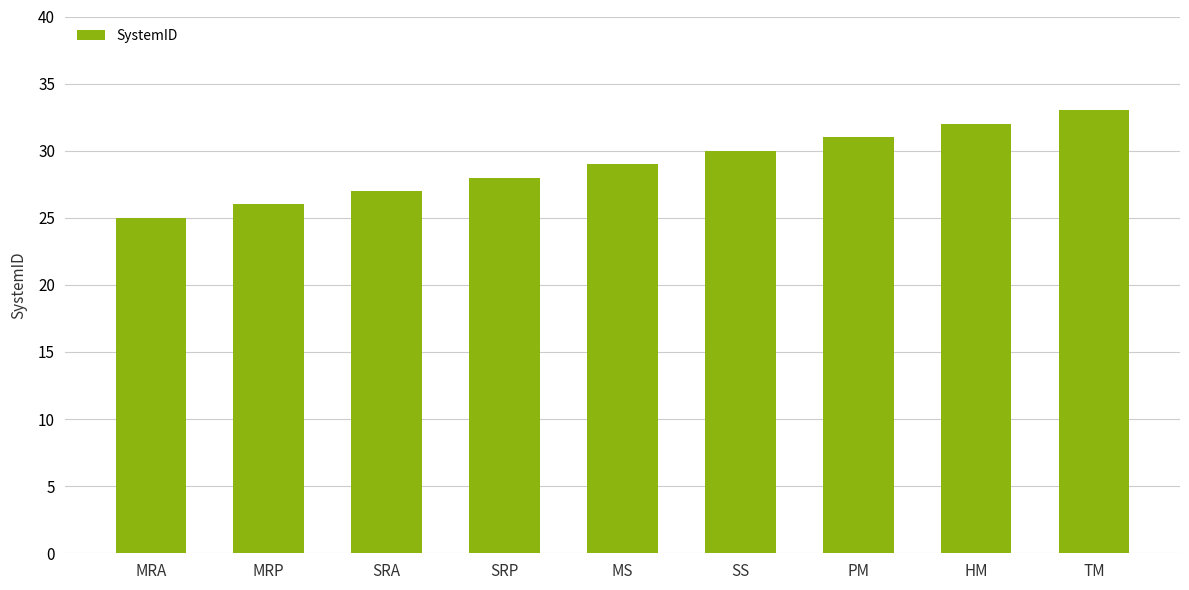

What is the average value?

29